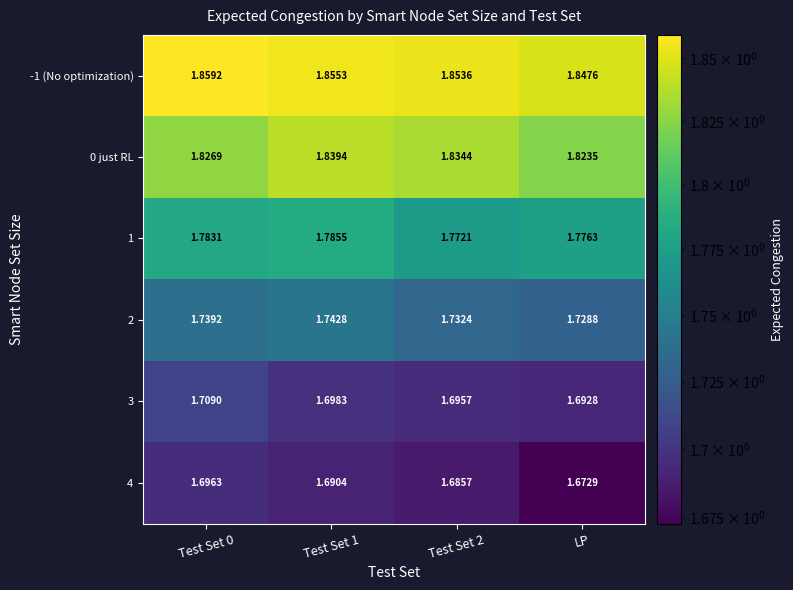

Which category has the lowest value in the 2 series?

LP